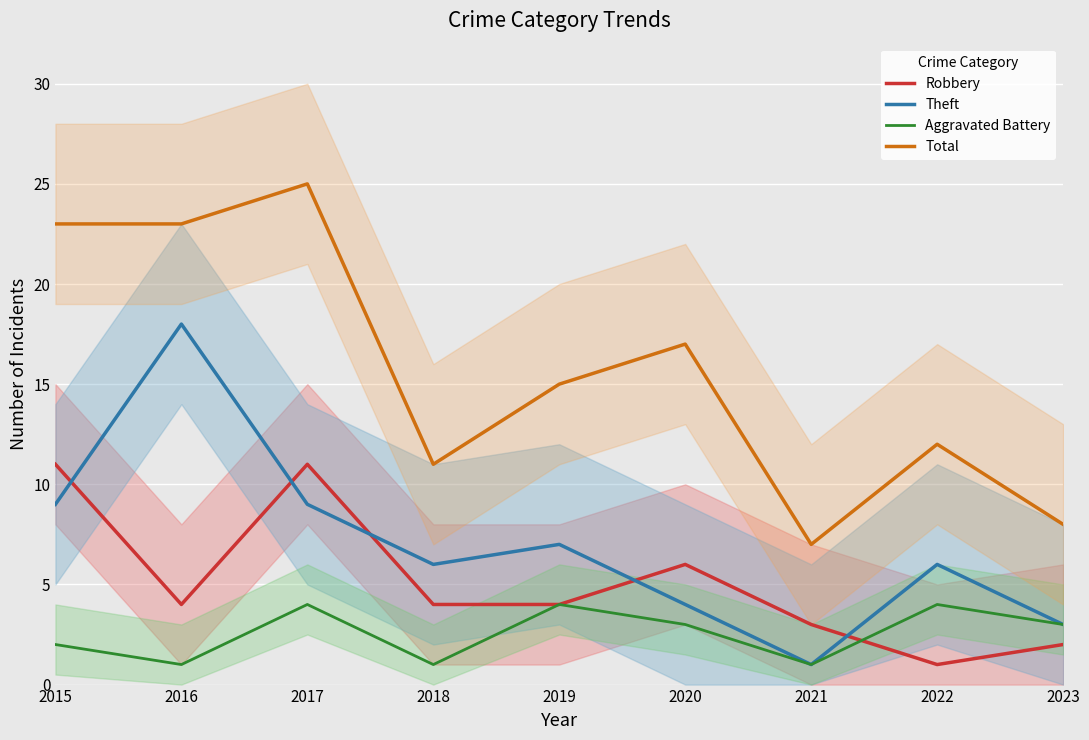

True or false: Theft has more than 1 interior local peaks.

True